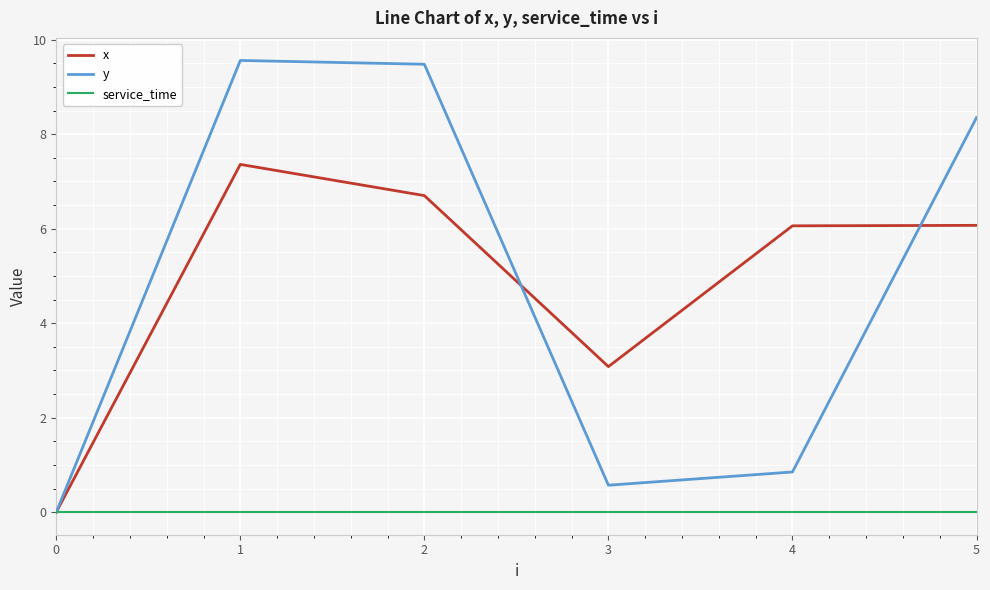

What is the total value across all series at 1?

16.9